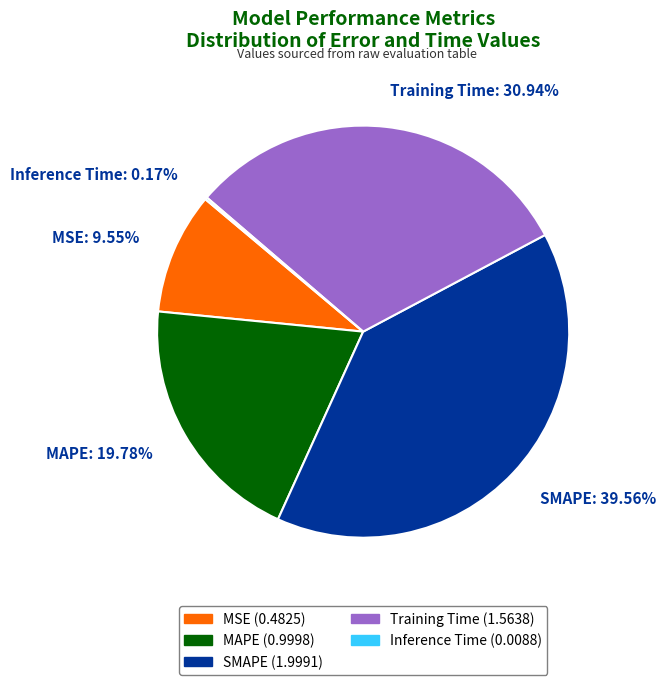

Do Training Time: 30.94% and SMAPE: 39.56% together represent more than half of the pie?

Yes